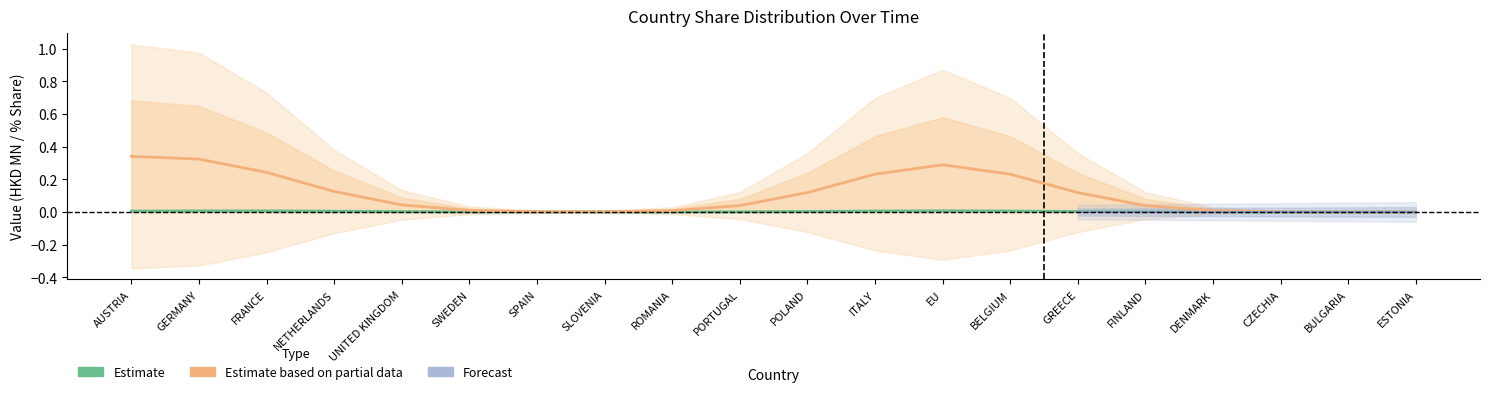

Is it true that Estimate equals 0.0 at FRANCE?

True